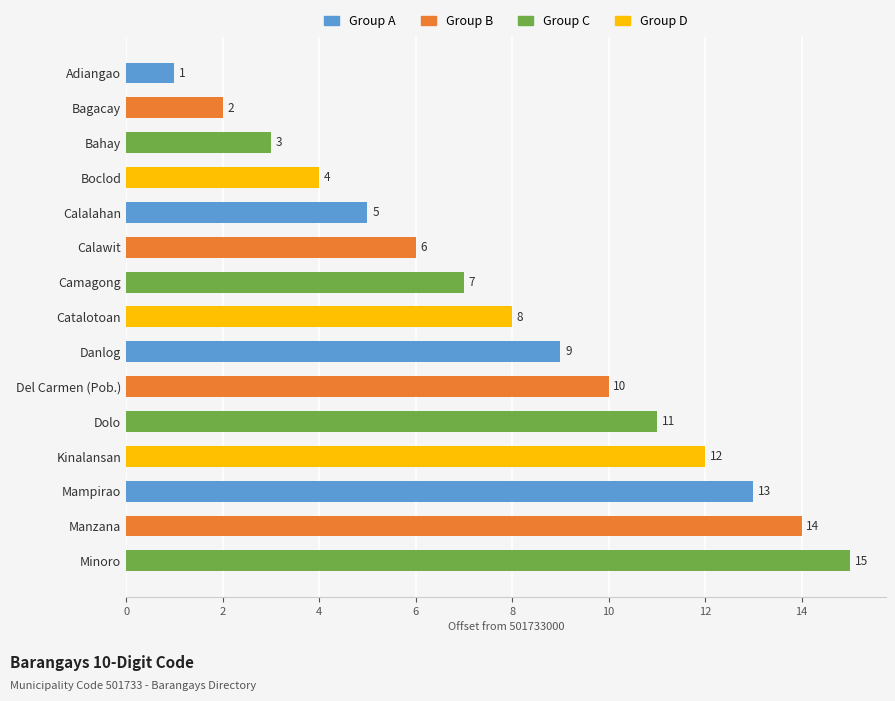

What is the average value?

8